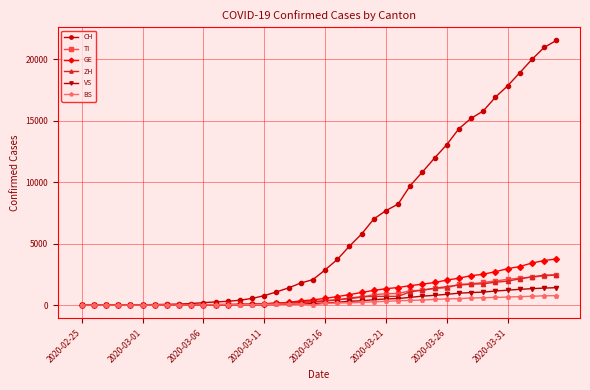

What is the maximum value shown in the chart?

21529